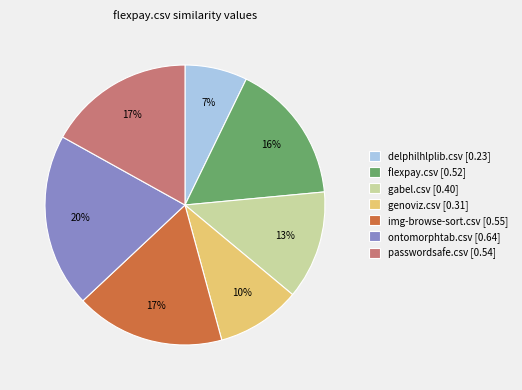

Does genoviz.csv represent more than half of the total?

No